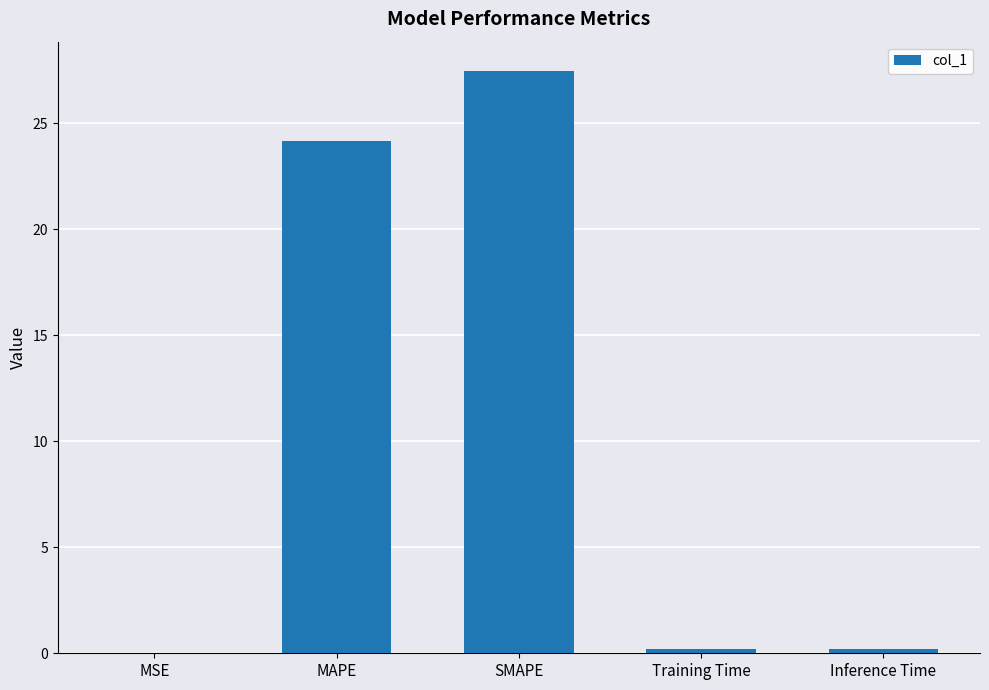

Is it true that the value at MSE is 0.0?

True